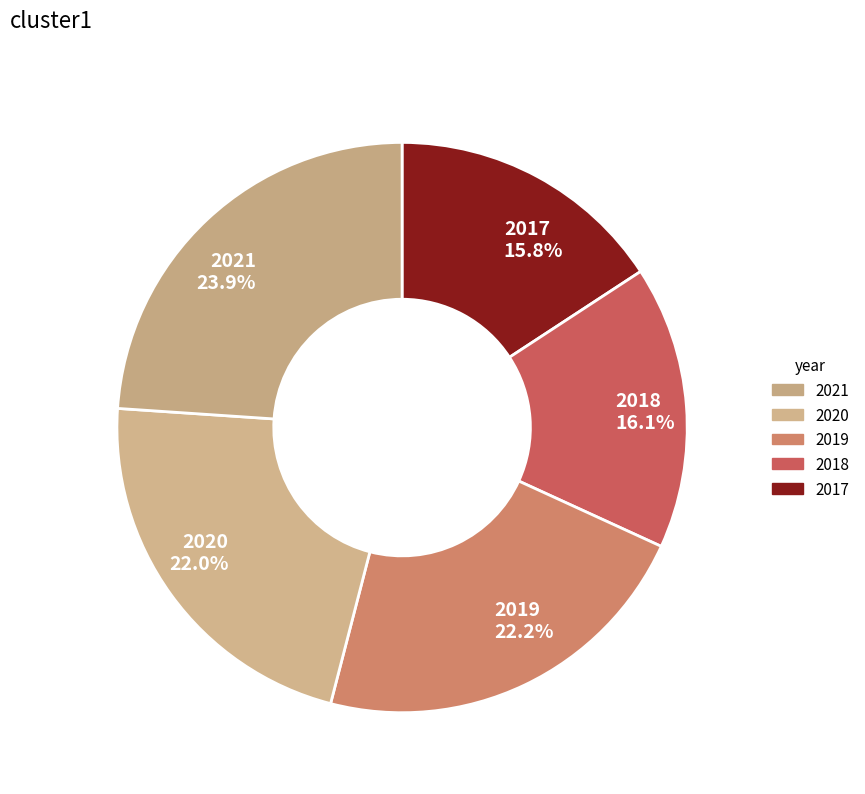

Is 2018 16.1% the majority of the pie?

No